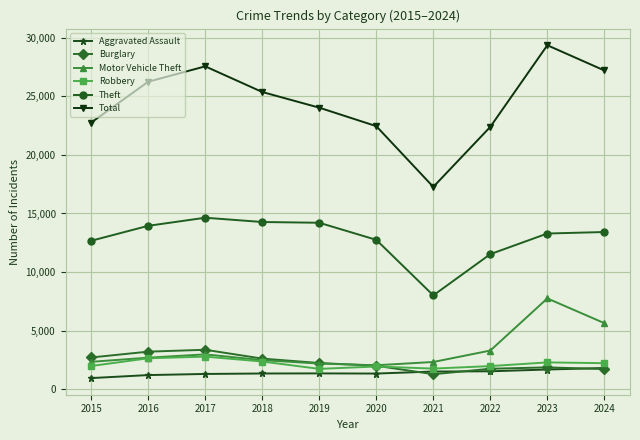

True or false: Motor Vehicle Theft and Aggravated Assault intersect in this chart.

False